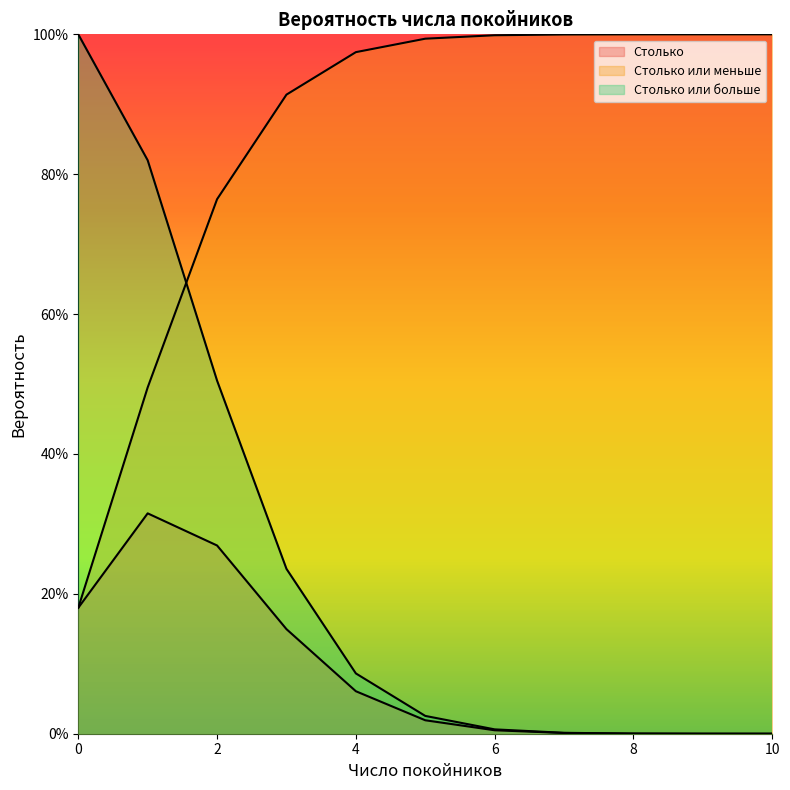

Which label corresponds to the smallest value in the chart?

10